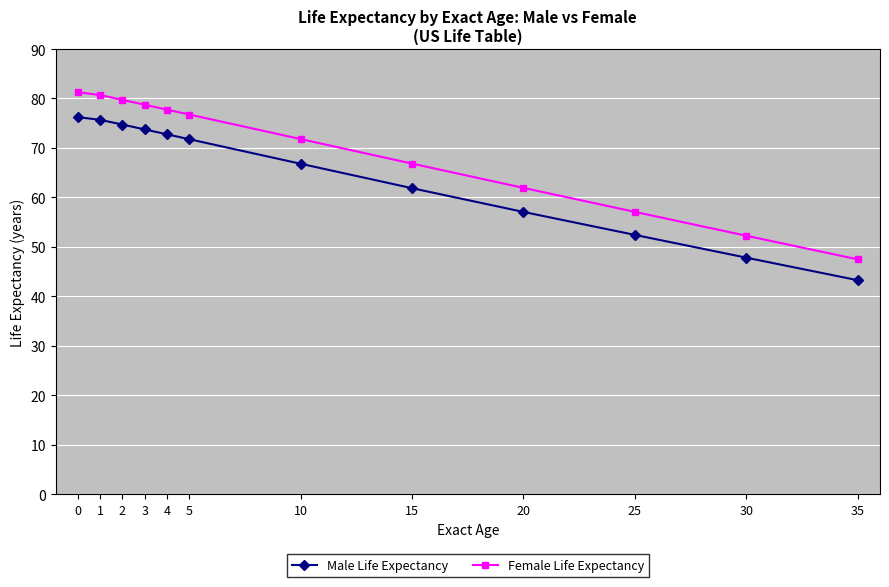

True or false: Male Life Expectancy has more than 2 interior local peaks.

False